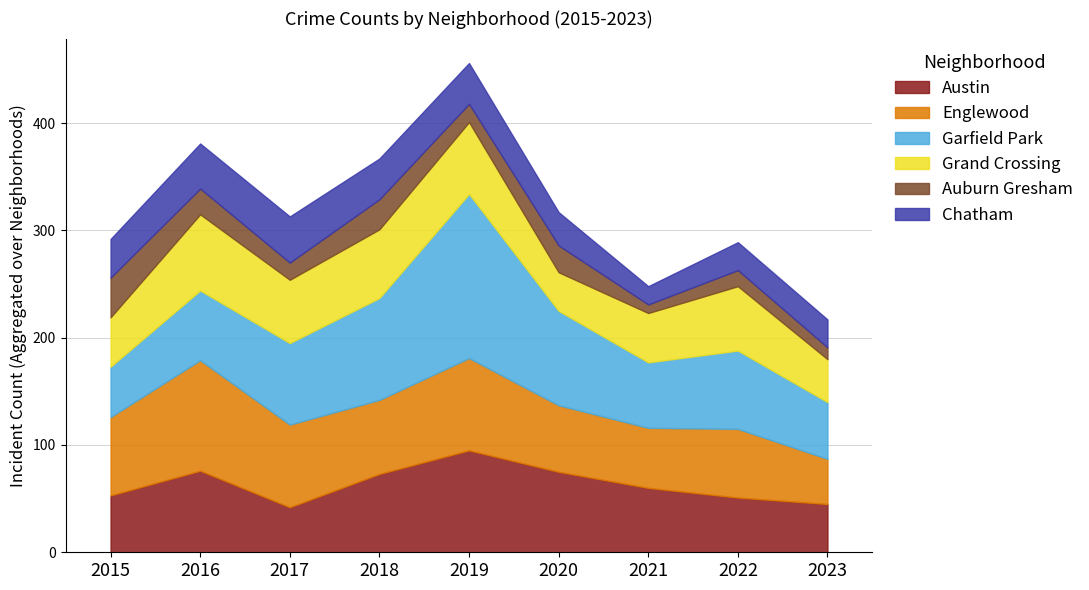

Which has a higher value, 2016 or 2019?

2019